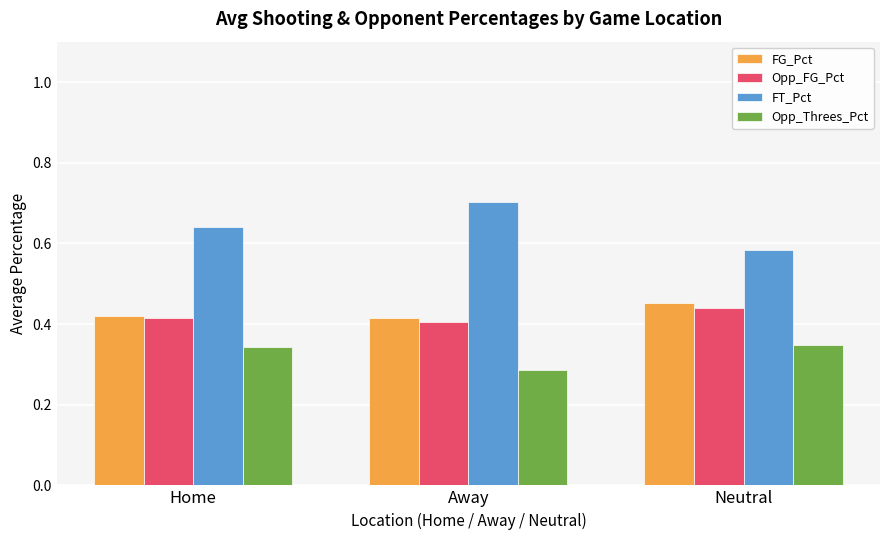

Rank the series by their maximum value, from highest to lowest.

FT_Pct, FG_Pct, Opp_FG_Pct, Opp_Threes_Pct